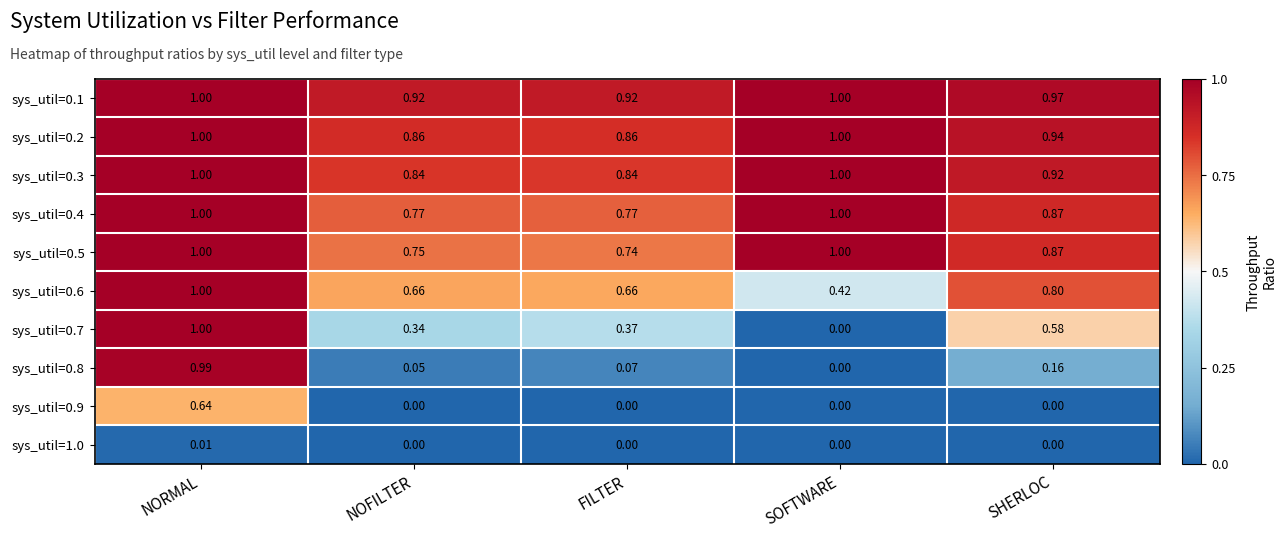

Is the value of sys_util=0.3 at SHERLOC greater than the value of sys_util=0.8 at NOFILTER?

Yes